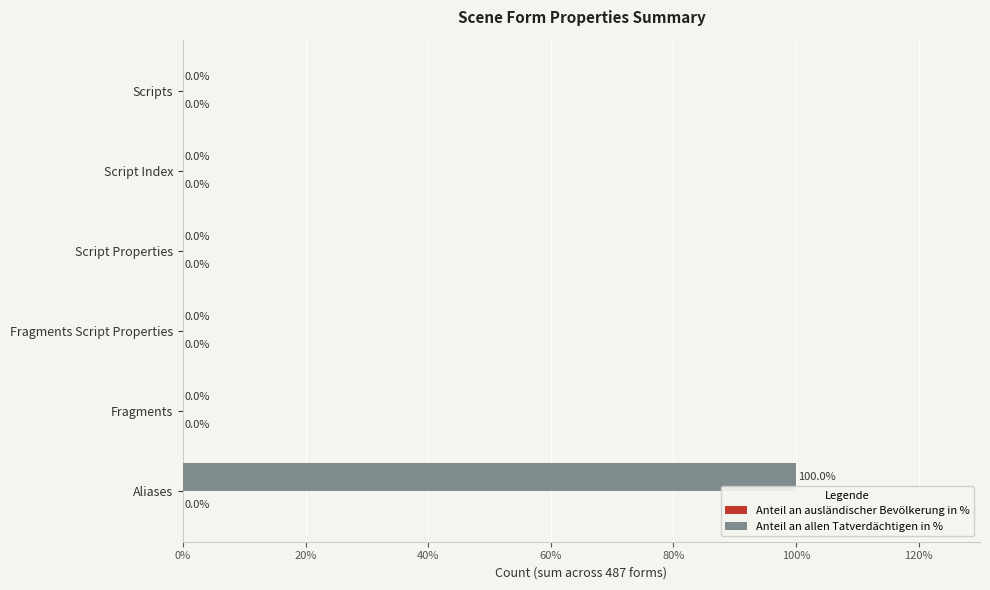

How many data points does each series have?

6